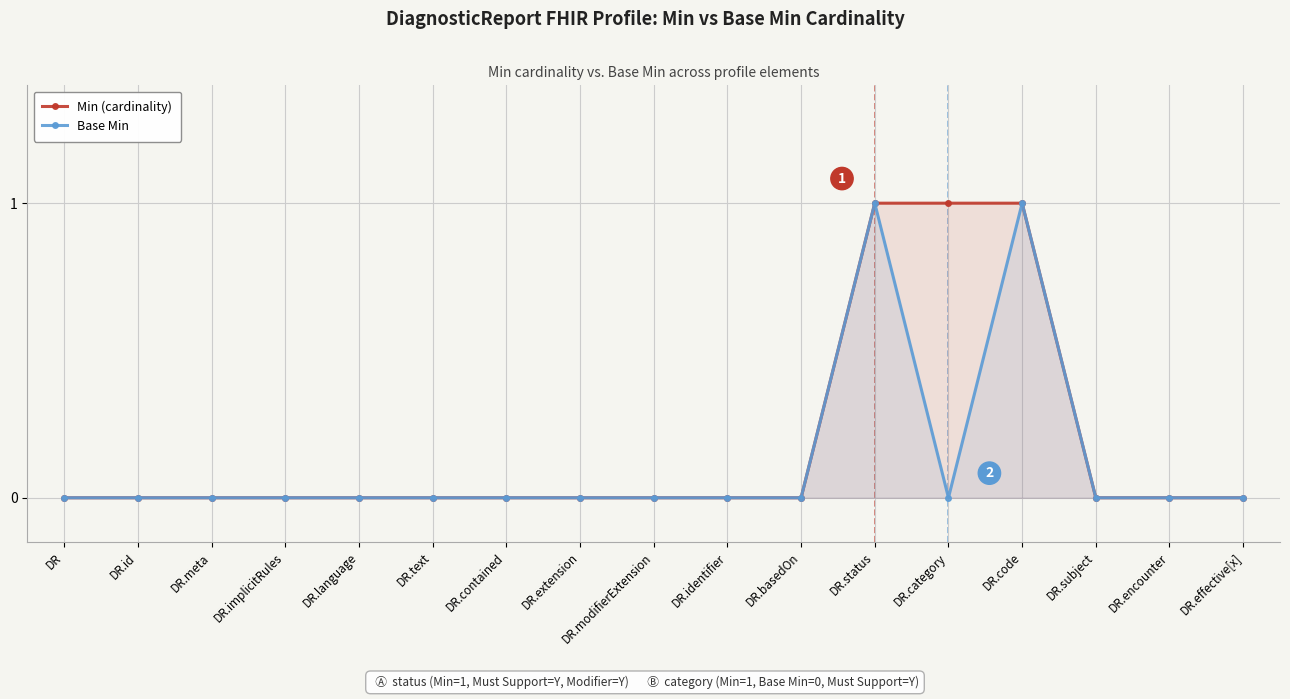

What is the difference between the maximum and minimum values in the Base Min series?

1